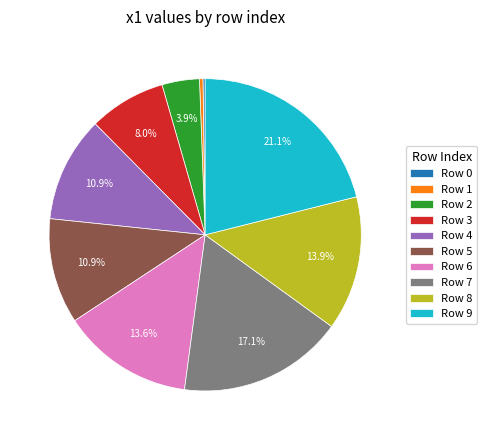

Which category has the biggest portion of the pie?

Row 9